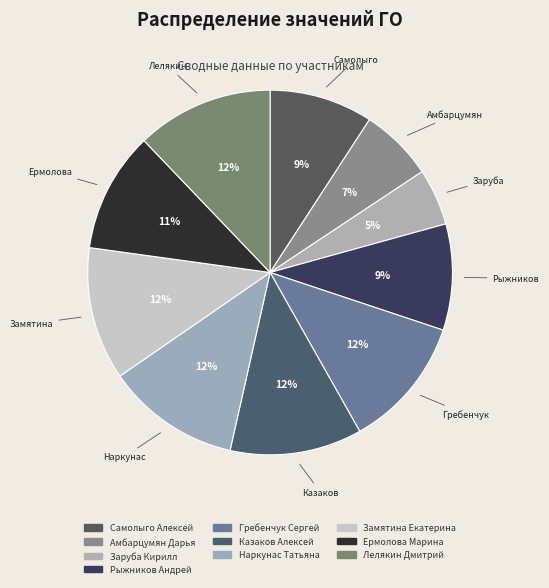

Is it true that Заруба Кирилл is 5% of the pie?

True